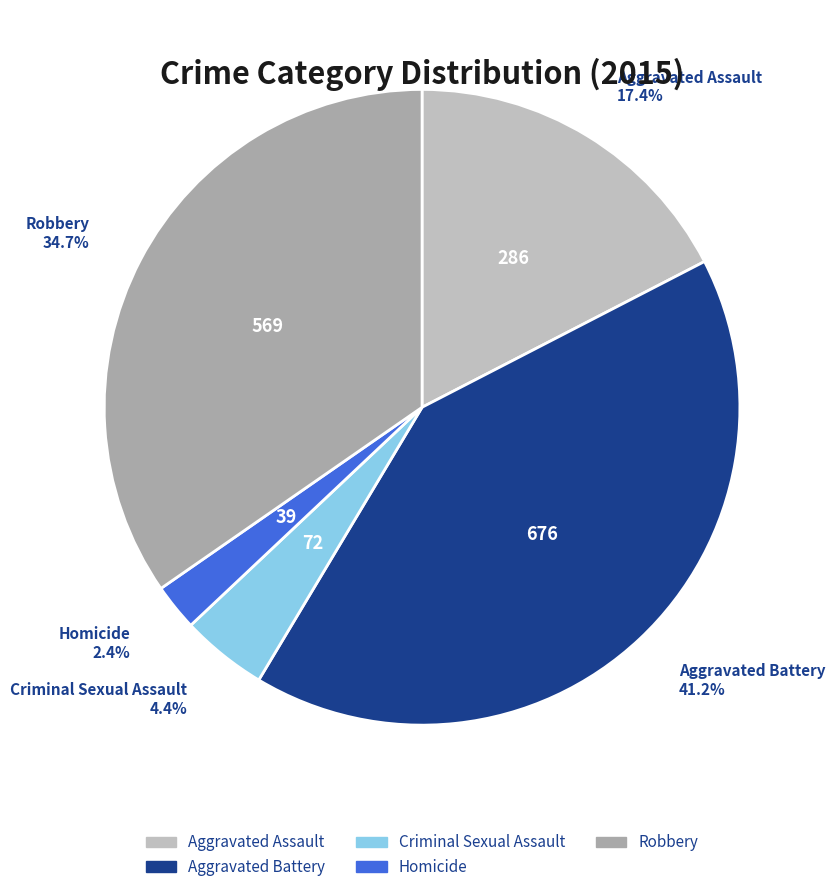

Between Aggravated Battery and Robbery, which is larger?

Aggravated Battery